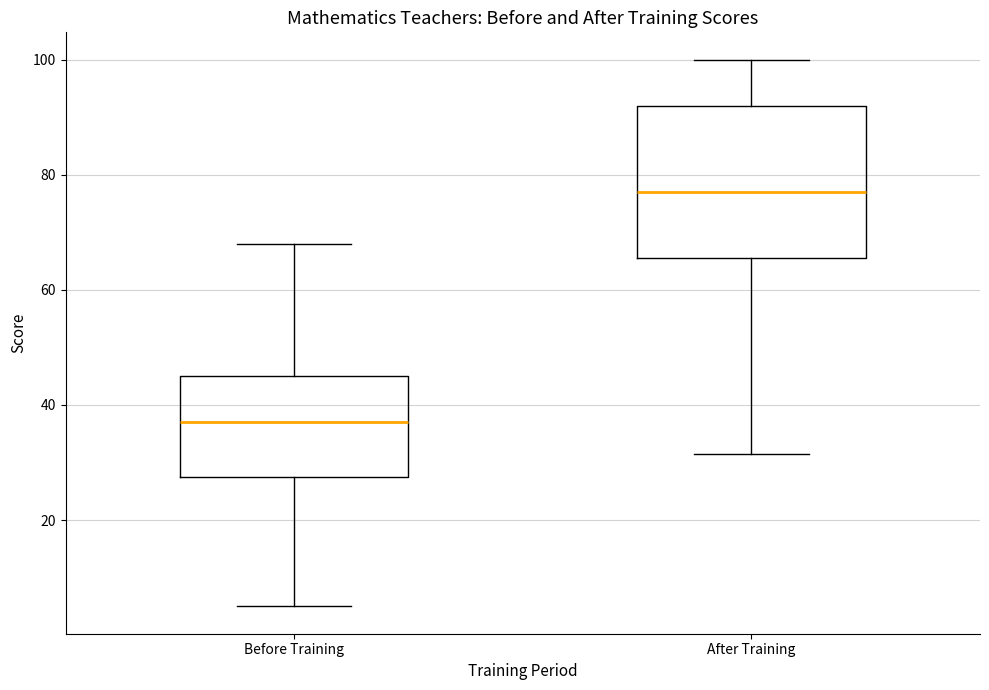

Reading left to right, transcribe this box plot: for each box, give where its median line is, the range the box spans, and where its two whiskers end, as read against the y-axis. The values are not printed on the chart, so give them approximately, as read against the axis.

Before Training: median 38, box 28 to 46, whiskers 6 to 68
After Training: median 78, box 66 to 92, whiskers 32 to 100